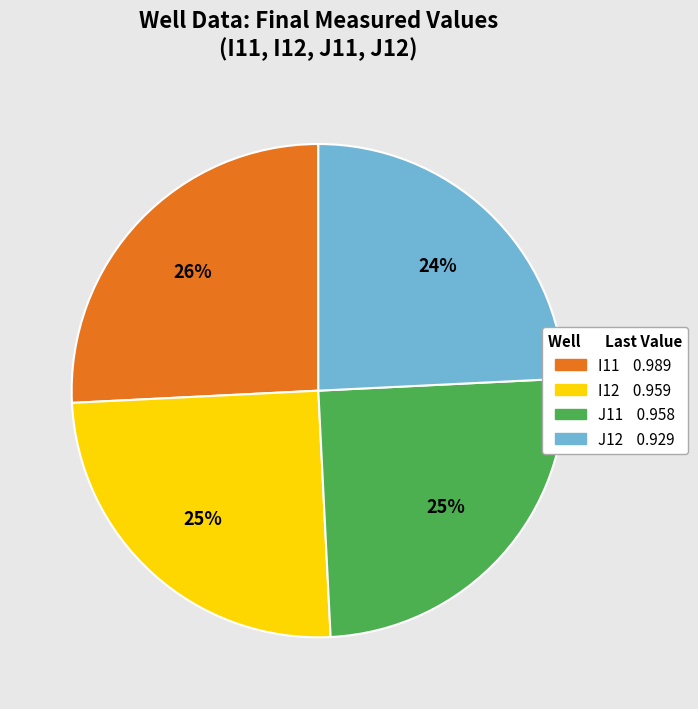

Is the sum of I12 and I11 greater than half?

Yes